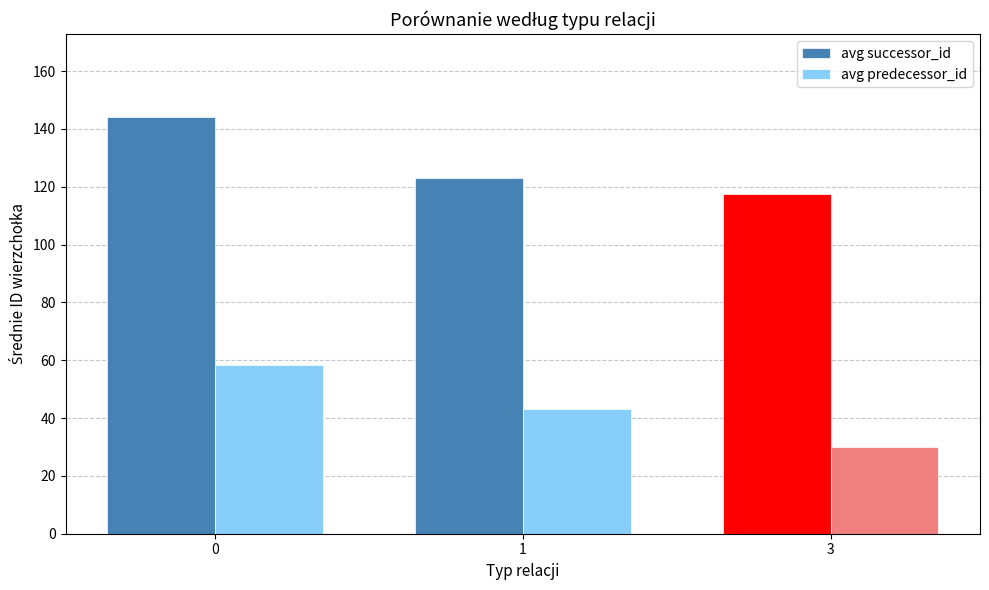

Which series changed the most between 0 and 3?

avg predecessor_id